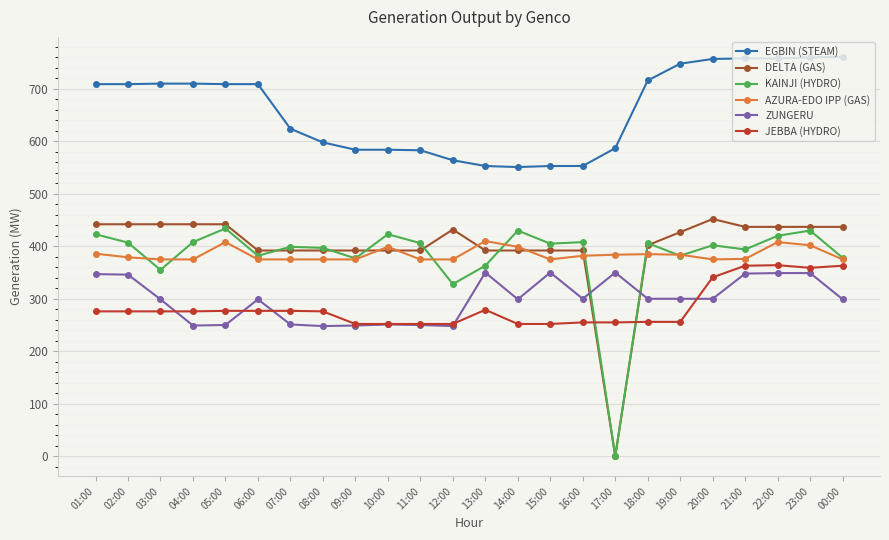

True or false: DELTA (GAS) has more than 1 interior local peaks.

True